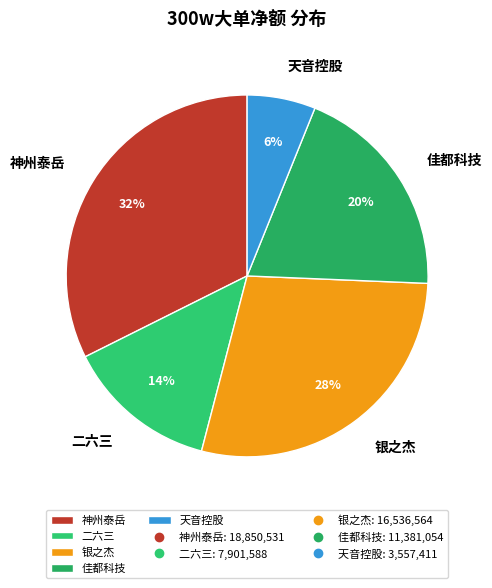

Combined, do 二六三 and 神州泰岳 account for over 50%?

No